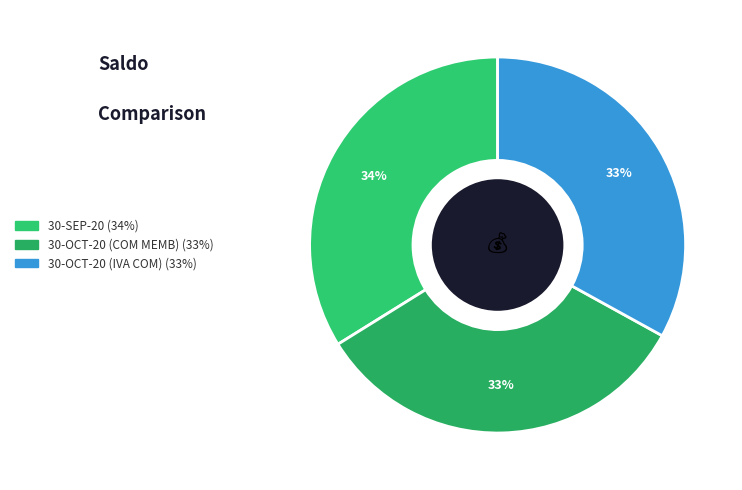

How many segments does this pie chart have?

3